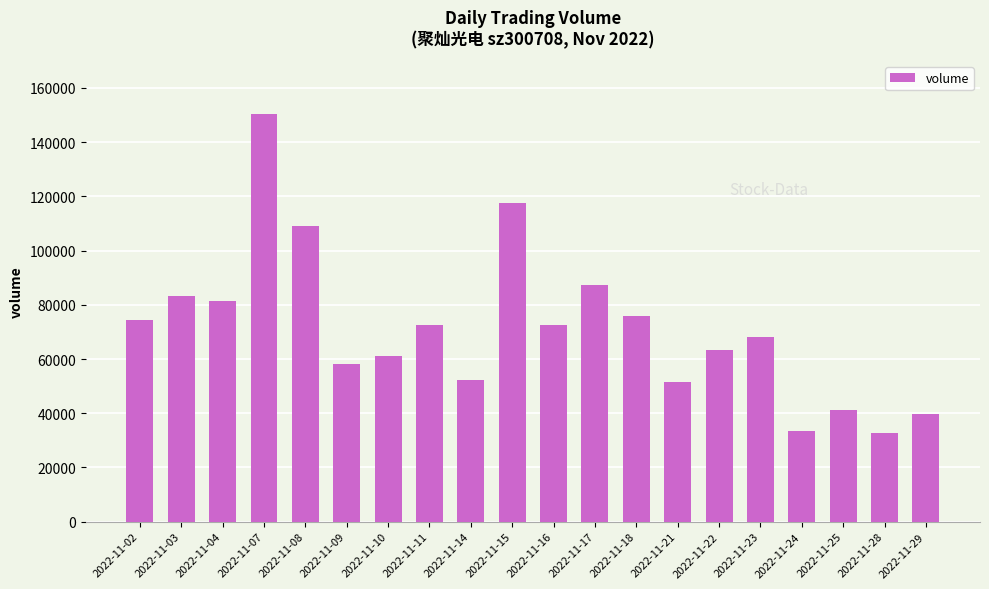

What is the greatest value displayed?

150558